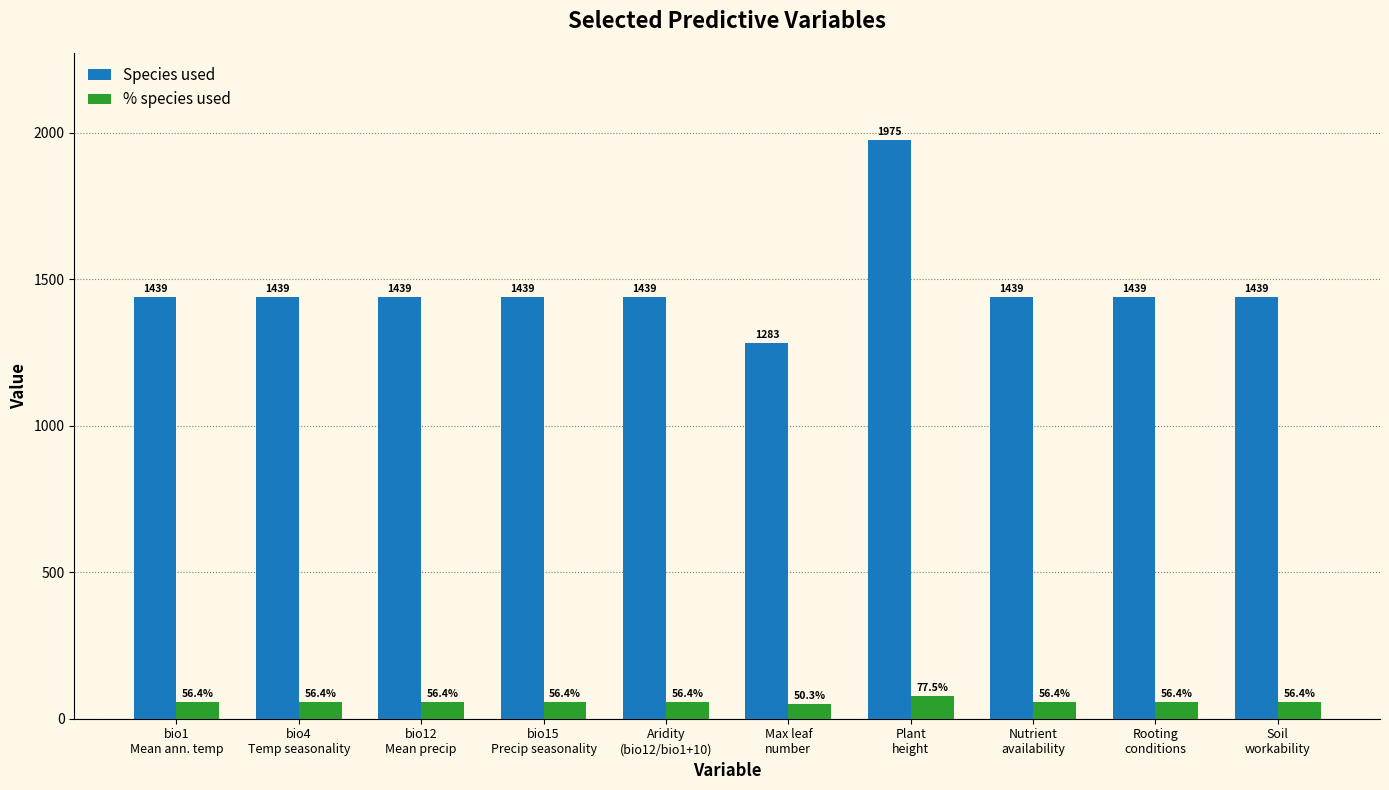

What is the sum of all % species used values?

579.2